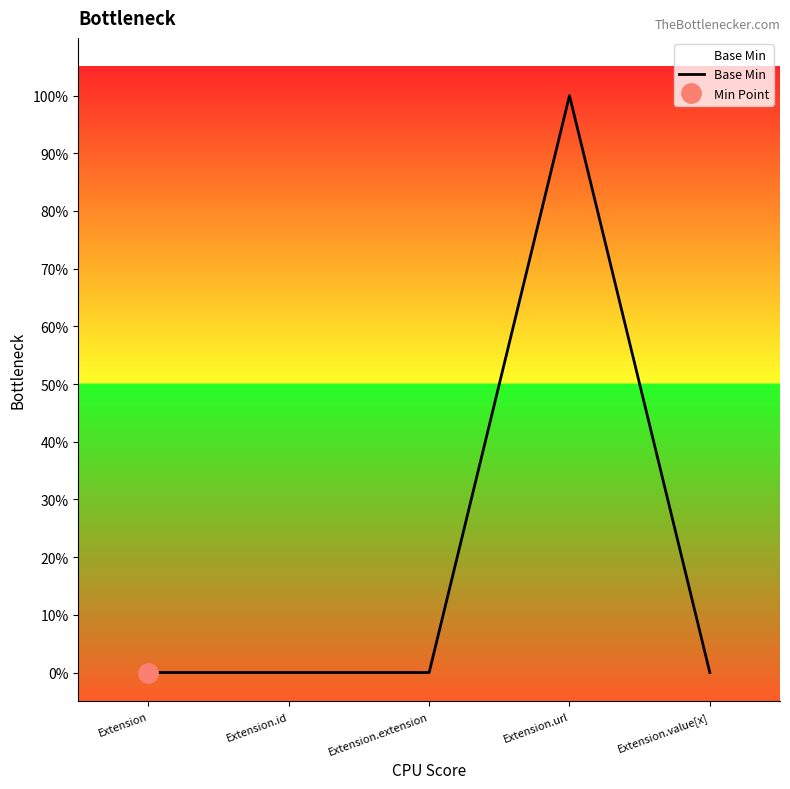

True or false: the data shows 1 at Extension.url.

False